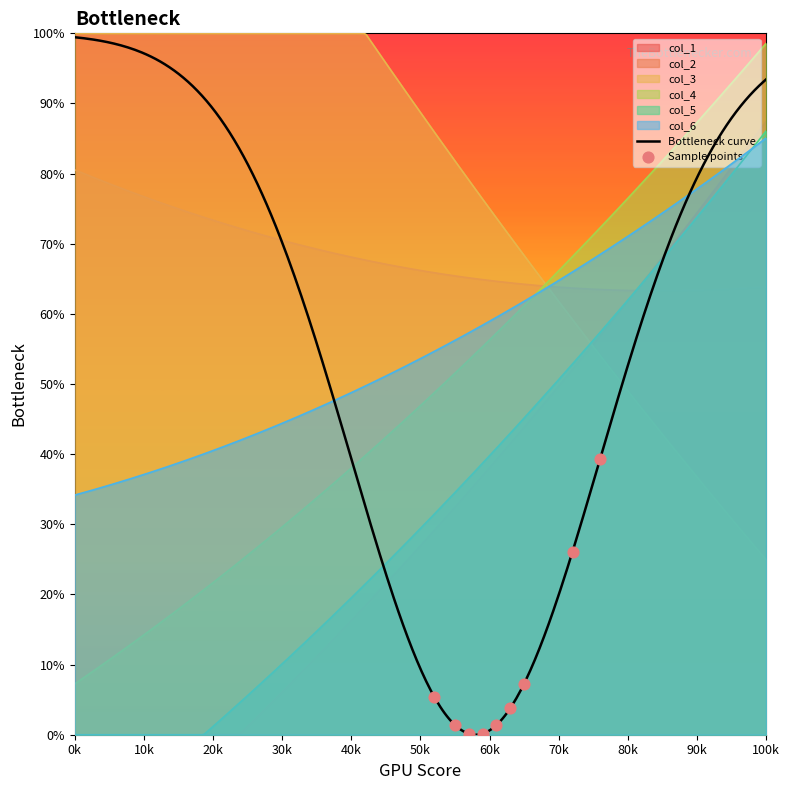

Which series has the largest total across all categories?

col_3